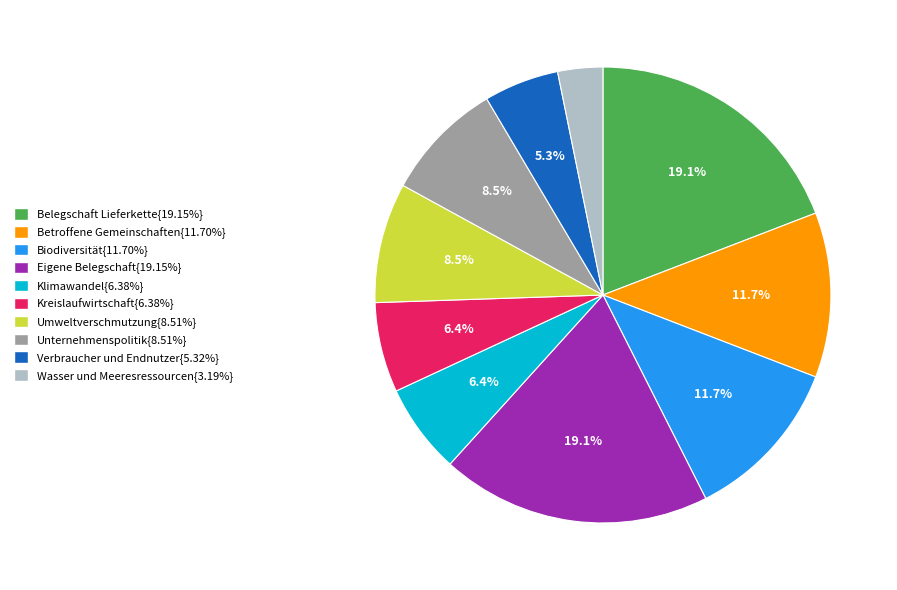

Does any single category account for the majority?

No